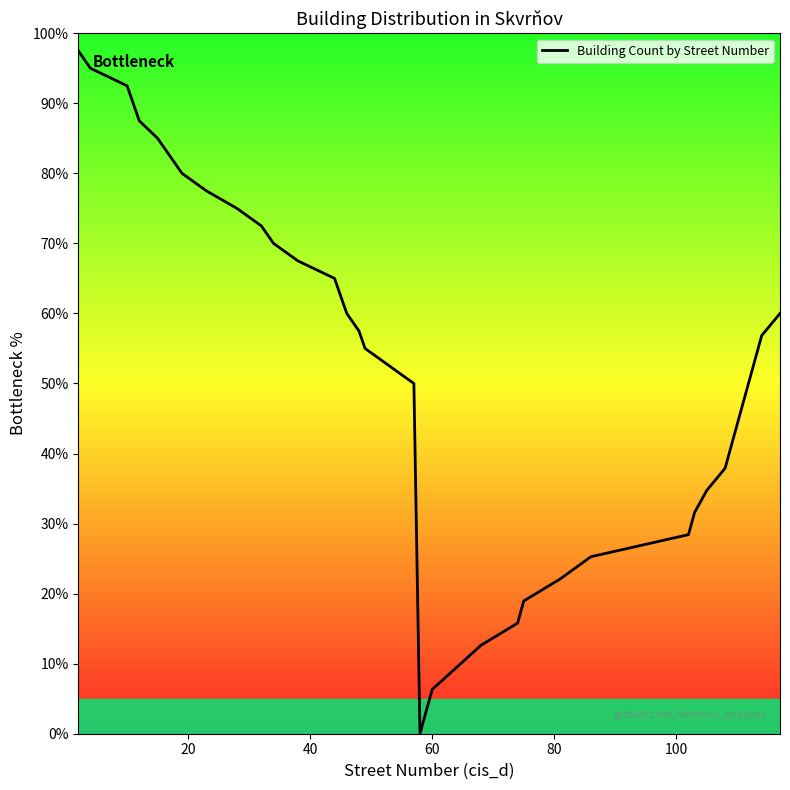

What is the maximum value shown in the chart?

97.5